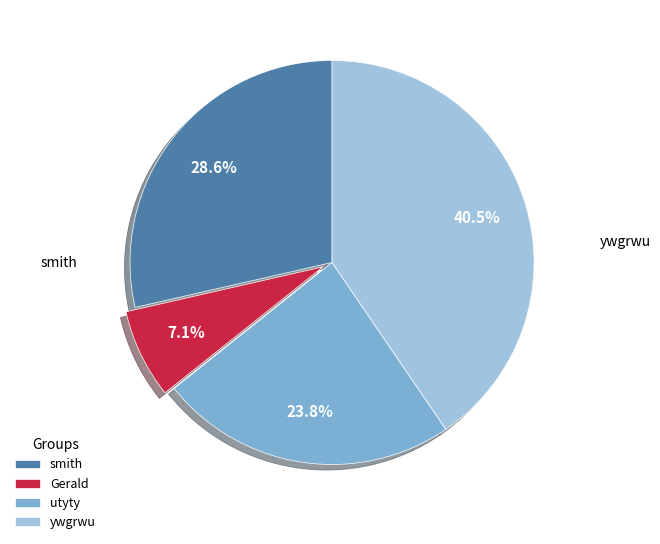

How many slices are in this pie chart?

4